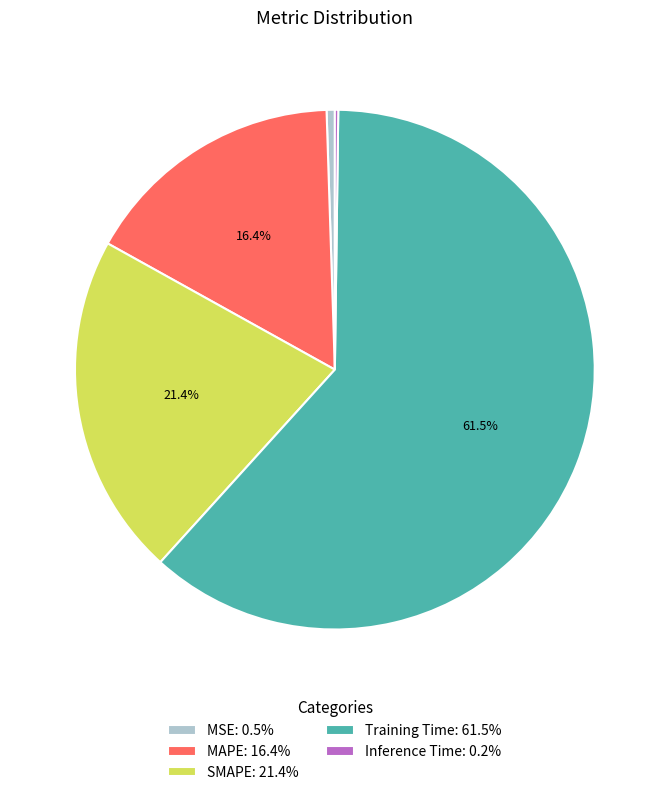

To the nearest percent, what is the average slice percentage?

20%